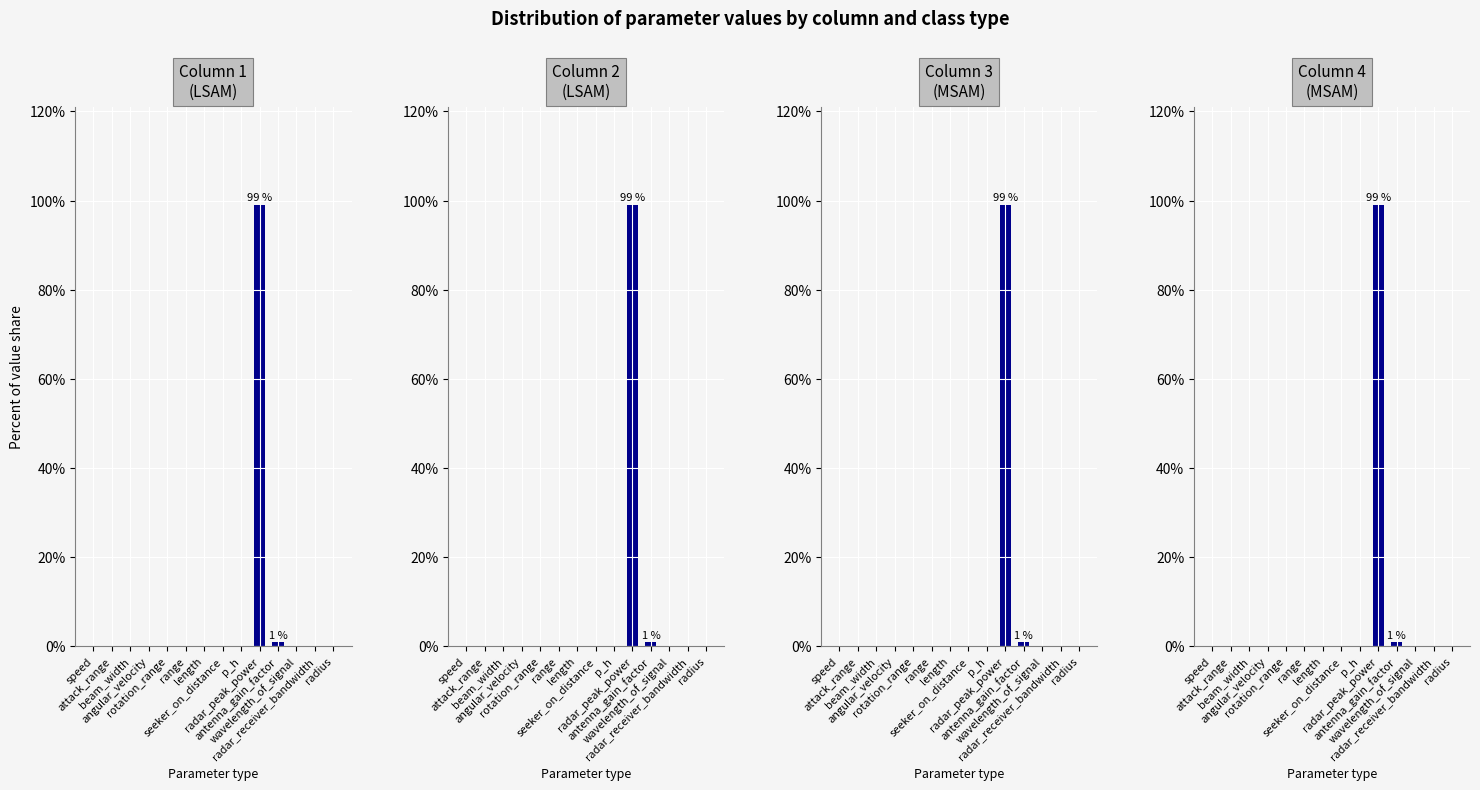

Are the bars horizontal?

No